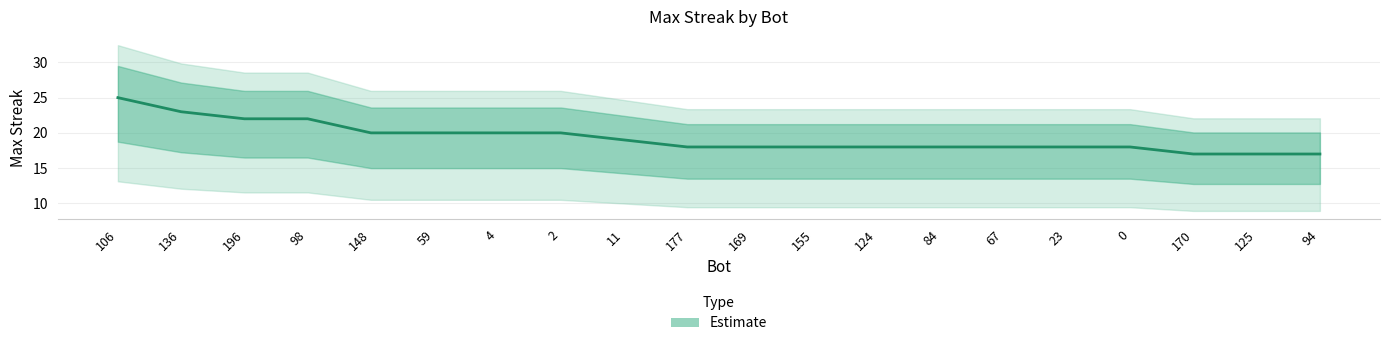

Is this an area chart (filled region under the line)?

No